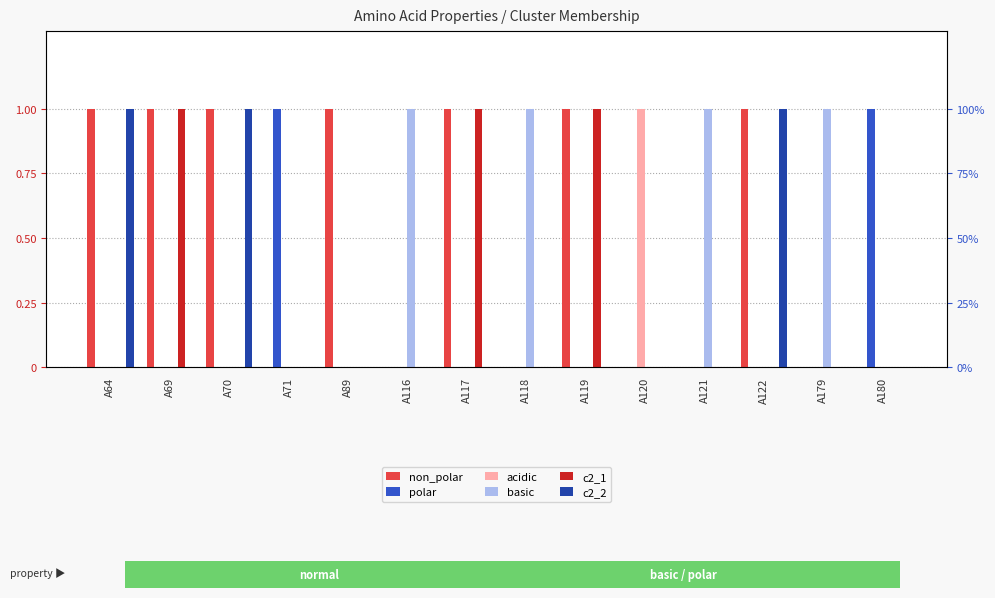

What are all the series names shown in the legend?

non_polar, polar, acidic, basic, c2_1, c2_2